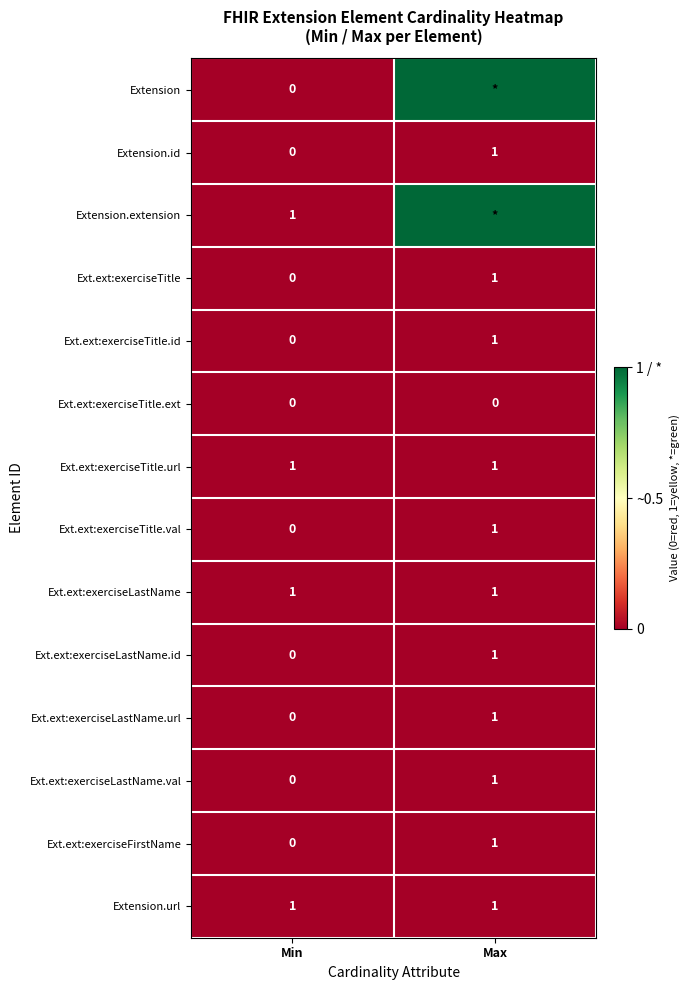

How many categories are shown in the chart?

2